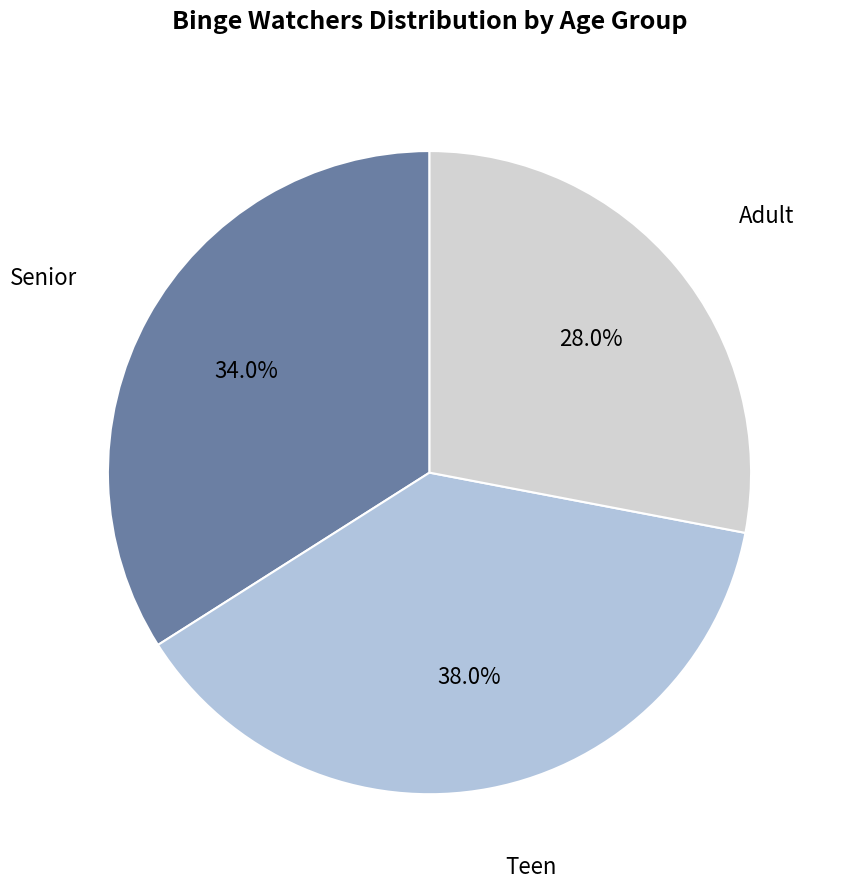

How many slices are in this pie chart?

3